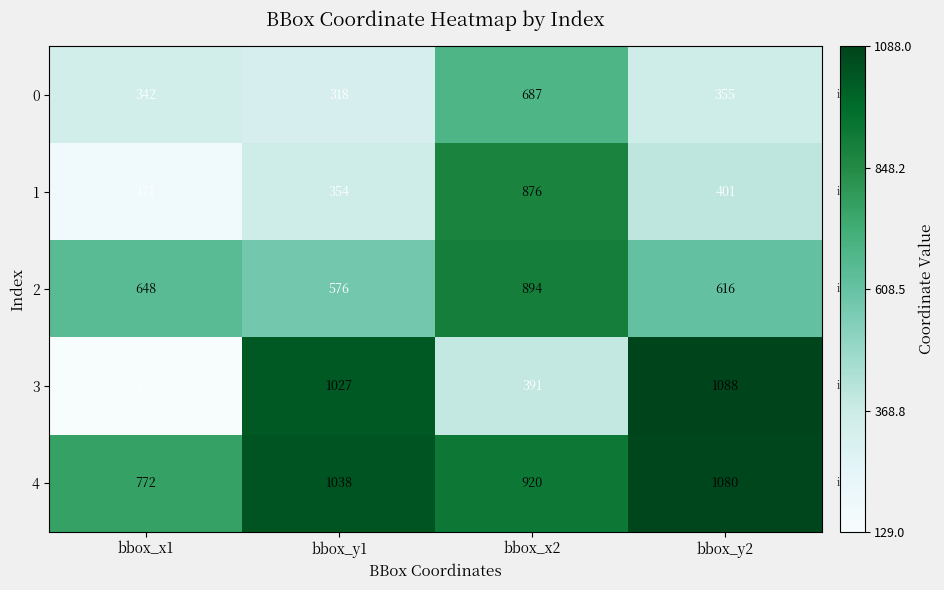

What is the difference between the second highest and second lowest values in the 1 series?

47